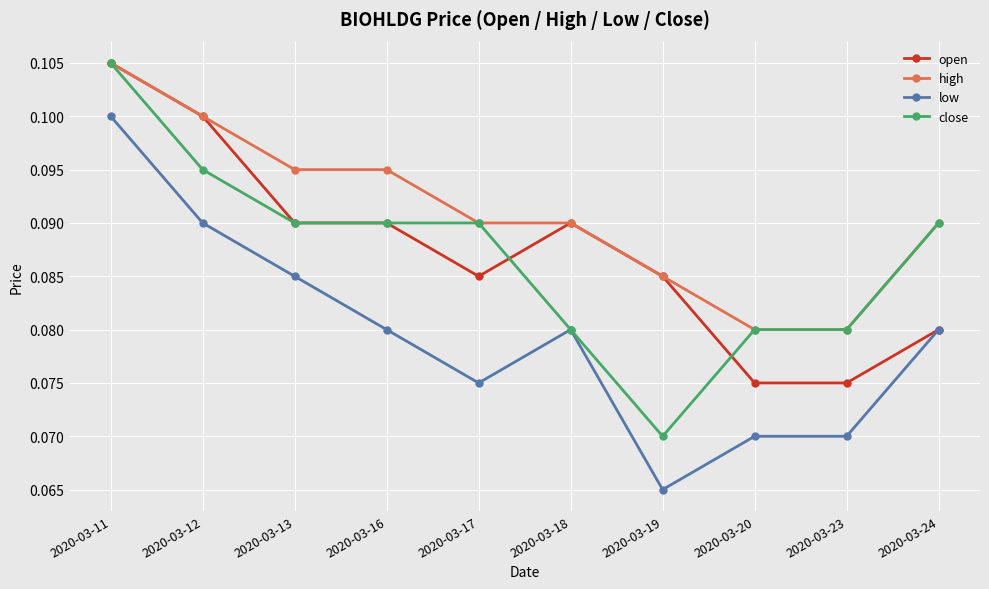

Count the close values in the range 0 to 1.

10